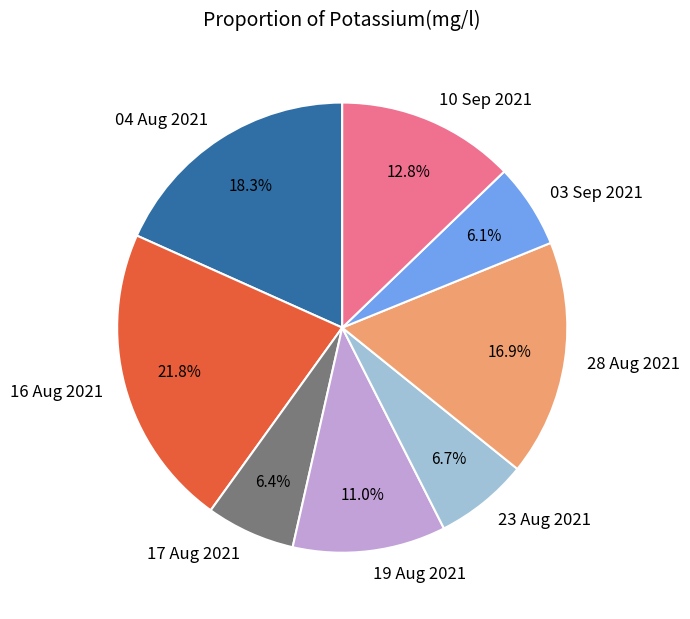

To the nearest percent, what percentage of the pie is 19 Aug 2021?

11%